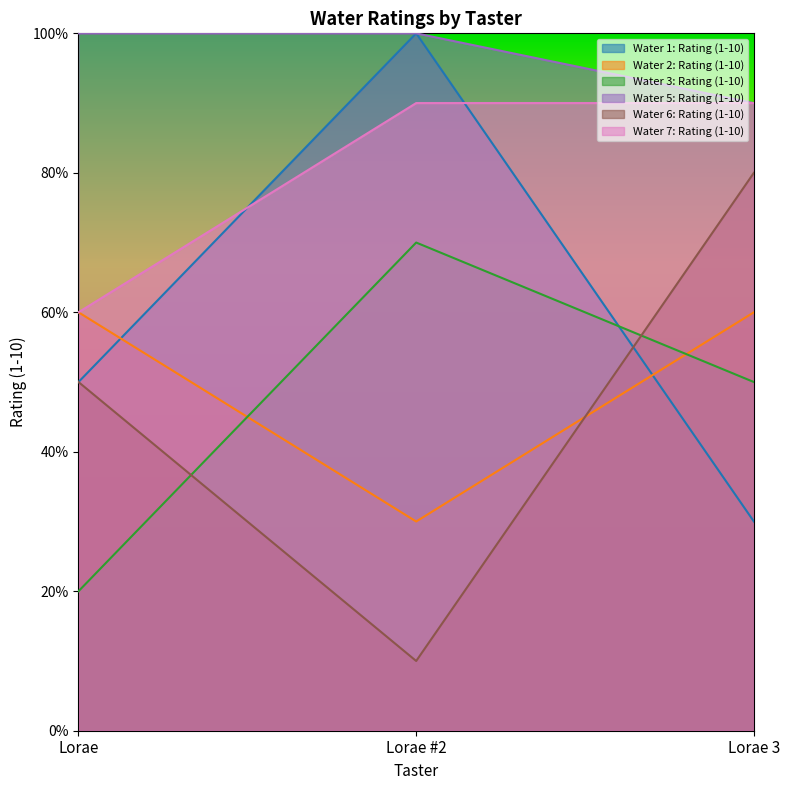

Rank the series by their maximum value, from lowest to highest.

Water 2: Rating (1-10), Water 3: Rating (1-10), Water 6: Rating (1-10), Water 7: Rating (1-10), Water 1: Rating (1-10), Water 5: Rating (1-10)